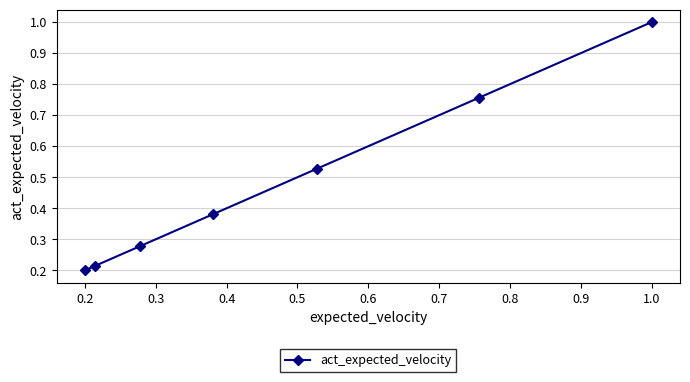

True or false: the data shows 1.0 at 1.0.

True